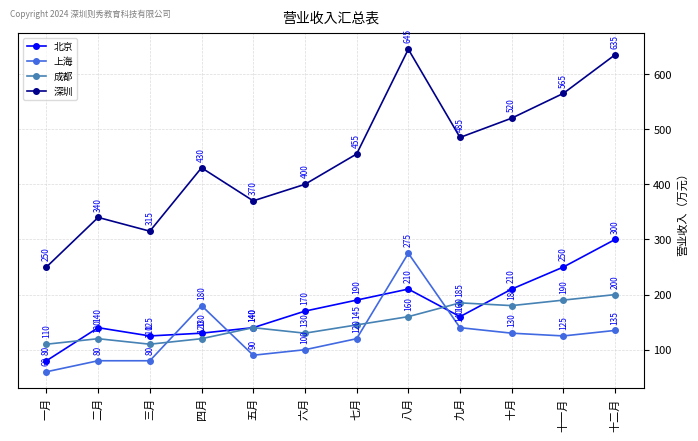

How many lines are shown in the chart?

4